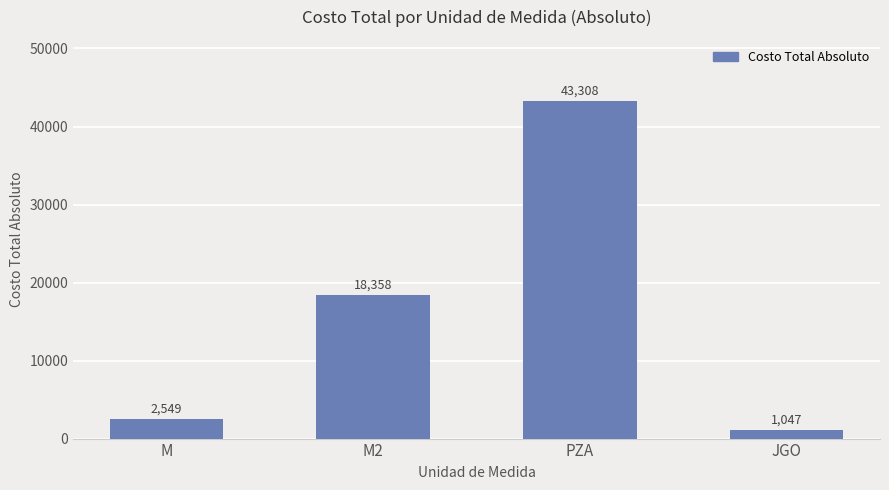

How many series are shown in this chart?

1